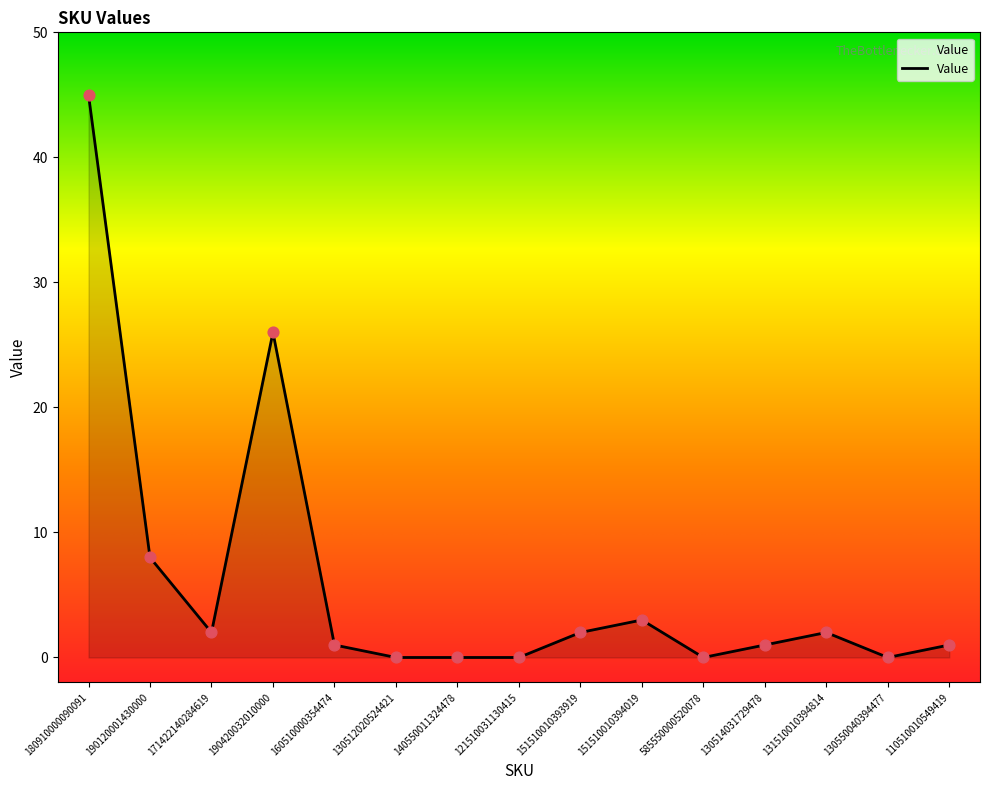

What is the change in value from 171422140284619 to 130550040394477?

-2